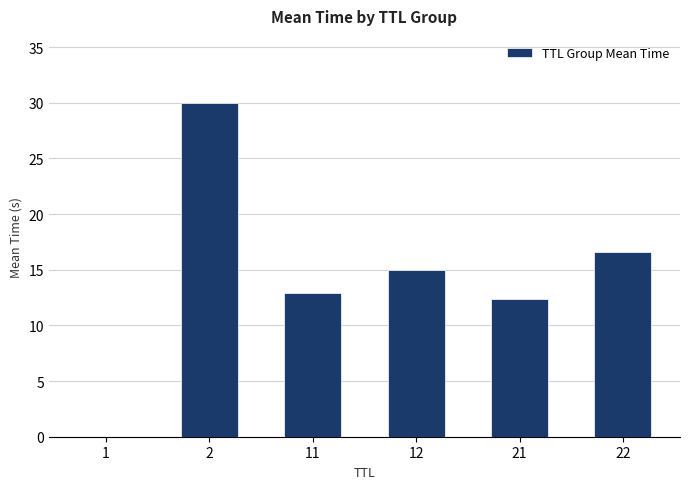

What is the average value?

14.5